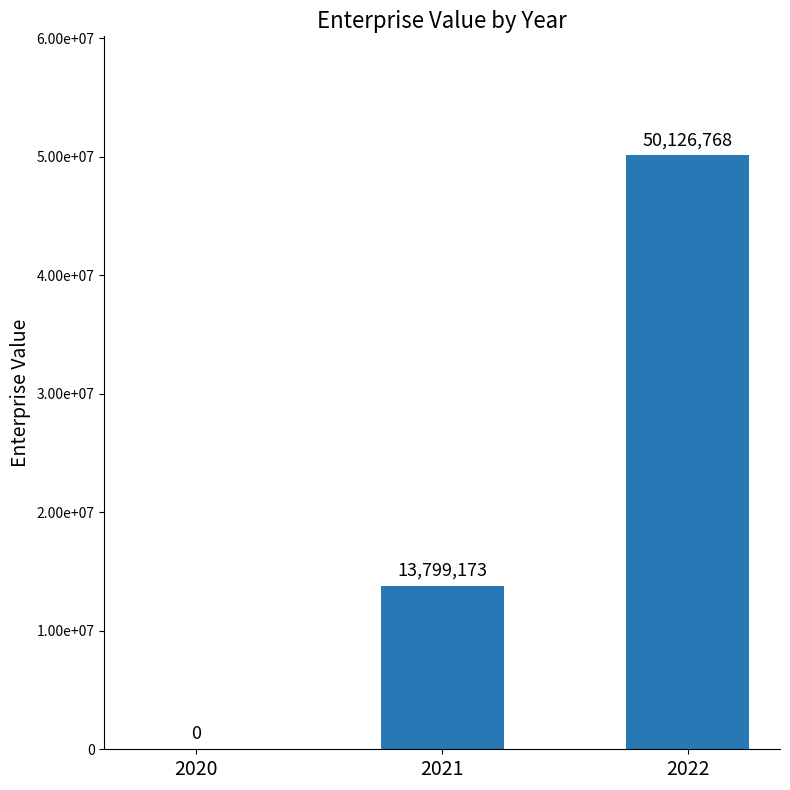

Where is the data nearest to the value 25063384?

2021